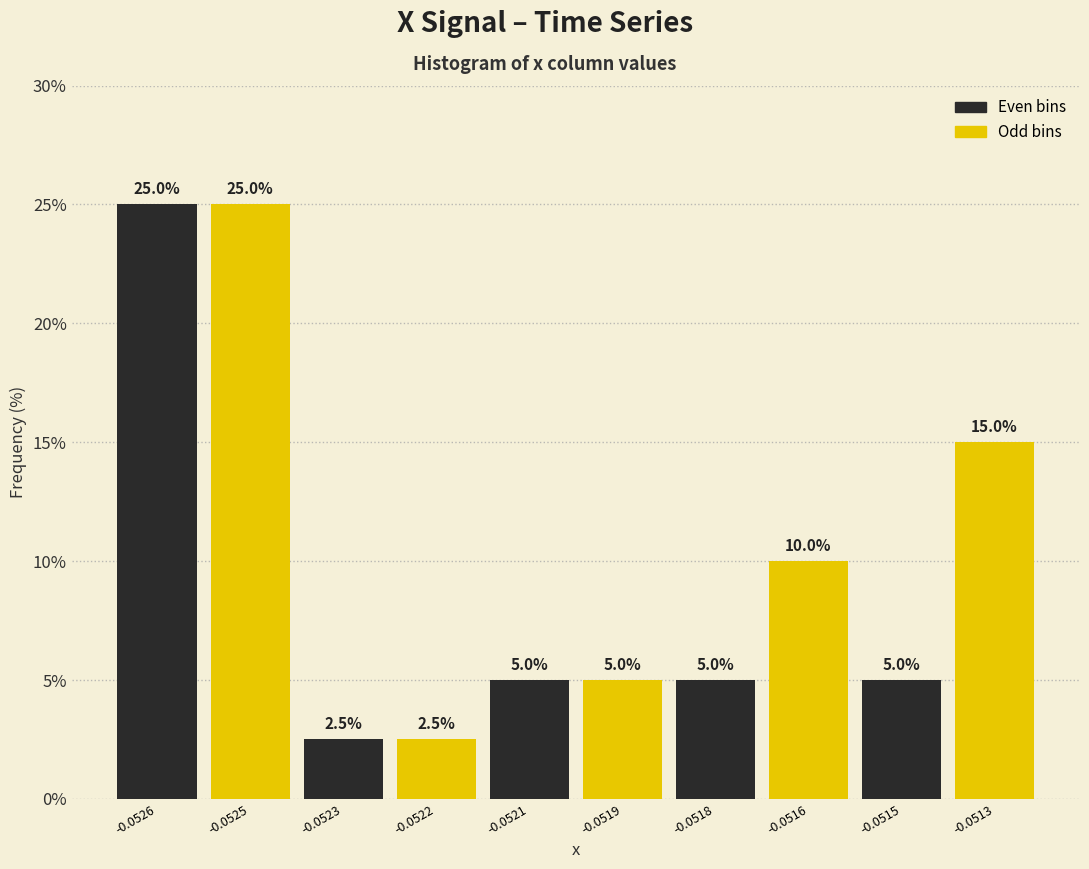

Reading left to right, transcribe all the data shown in this chart.

25.0	25.0	2.5	2.5	5.0	5.0	5.0	10.0	5.0	15.0